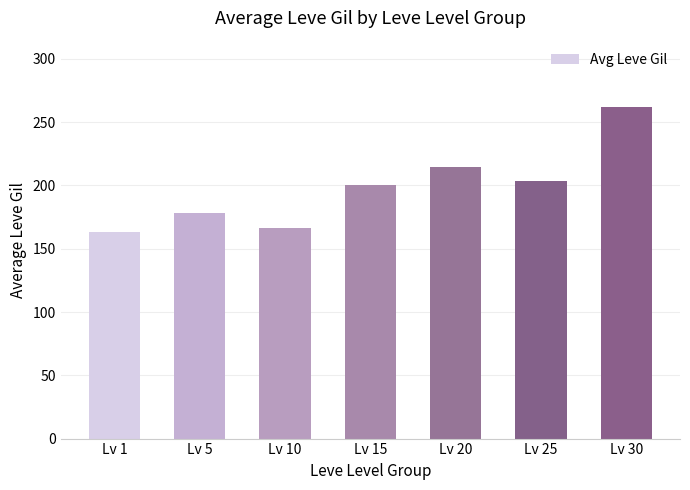

Where does the data first go above 200?

Lv 15